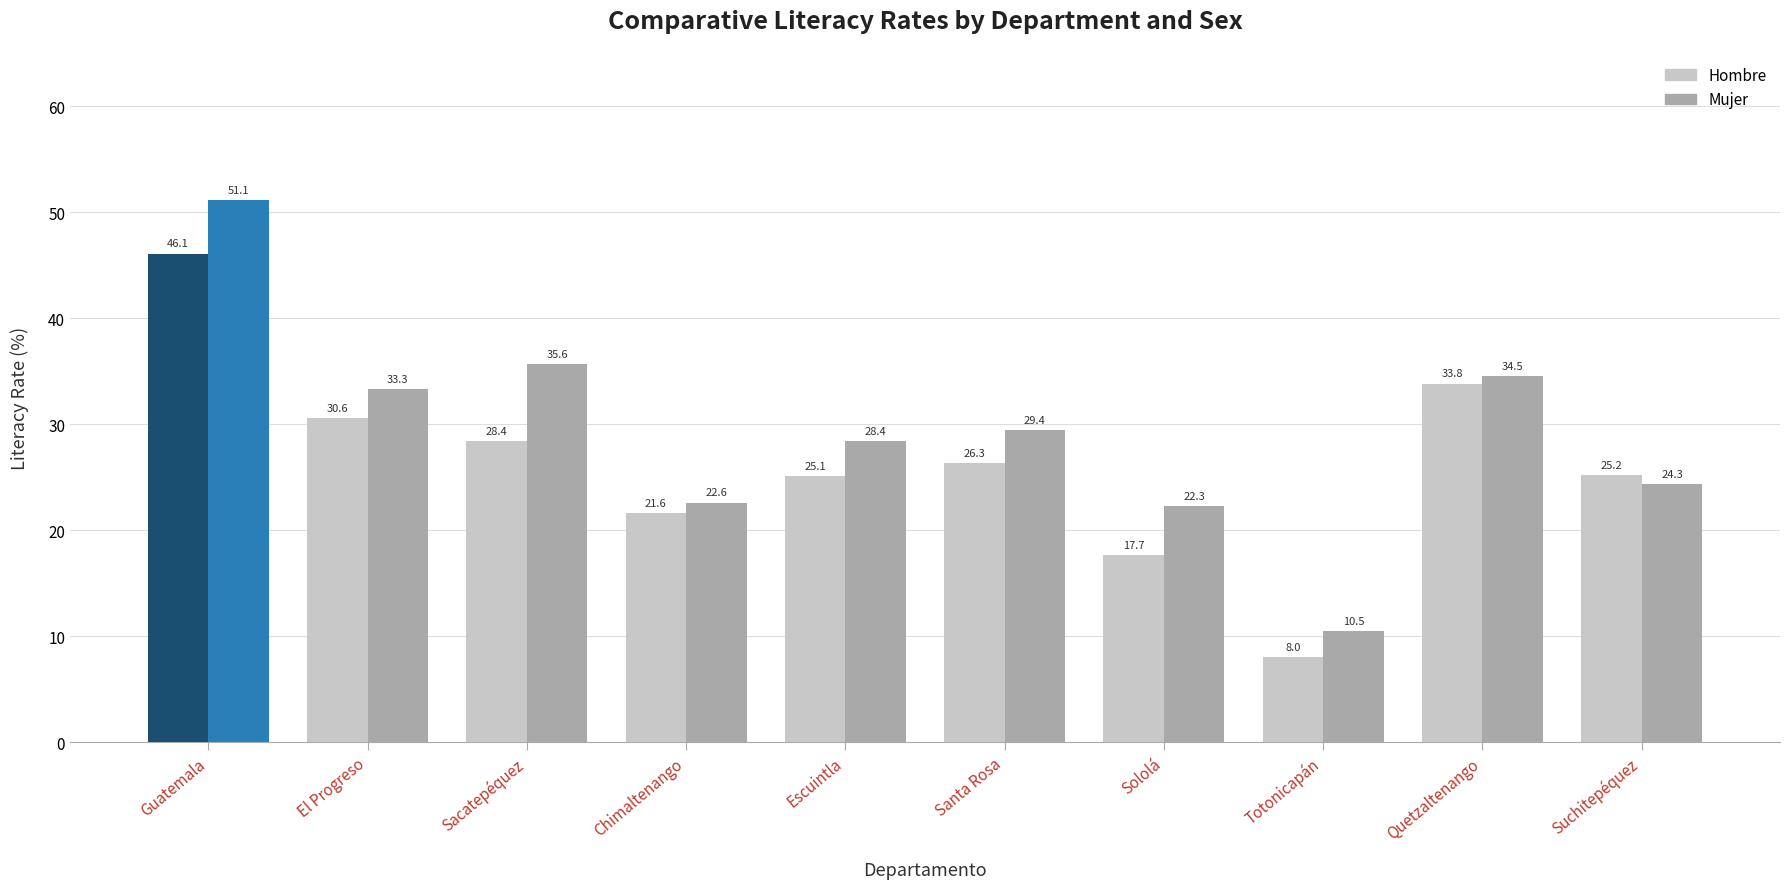

True or false: Hombre has a value of 46.1 at Guatemala.

True